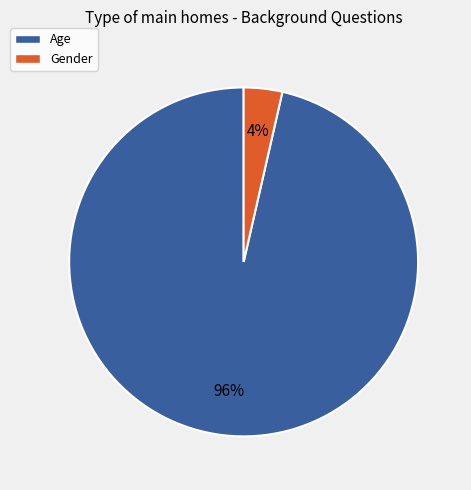

Does Age account for over 50% of the chart?

Yes